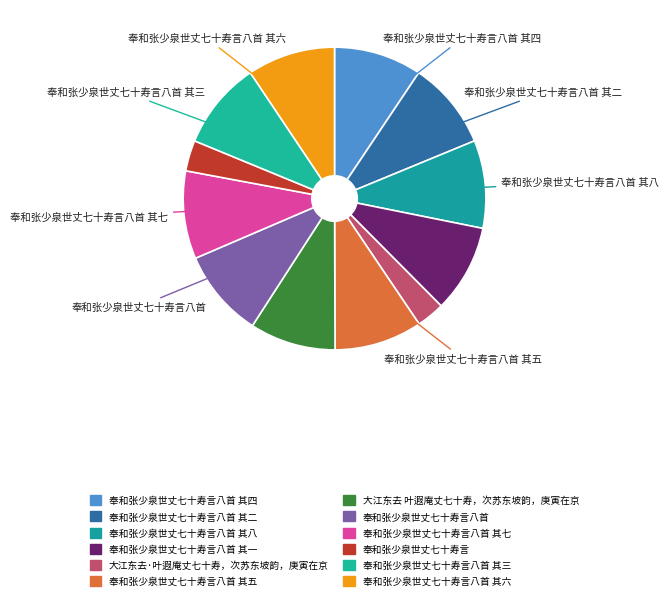

Which slice is the largest?

奉和张少泉世丈七十寿言八首